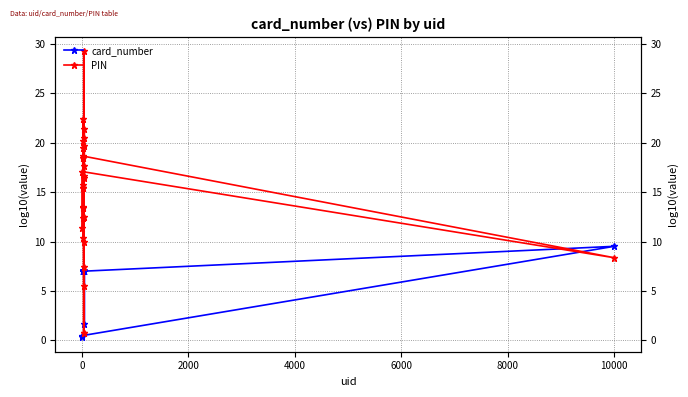

How many data points in PIN are above 15?

18